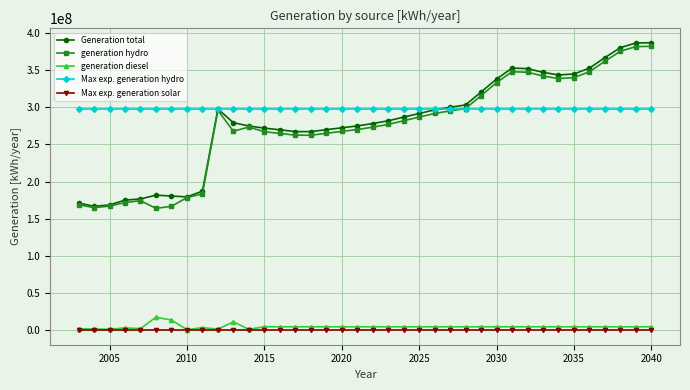

At how many categories does at least one series exceed 202530437?

38